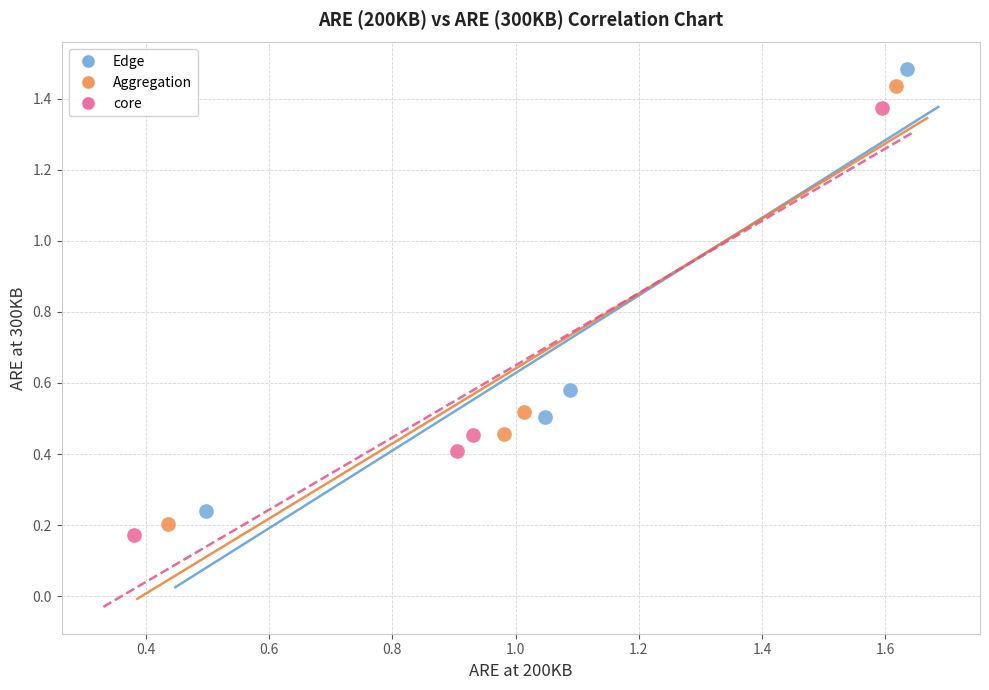

Which series has the widest spread of Y values?

Edge